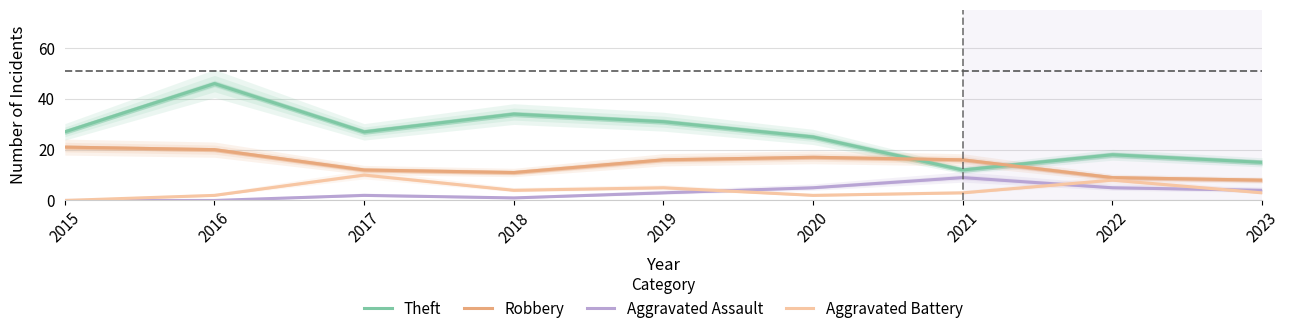

What is the total value across all series at 2022?

40